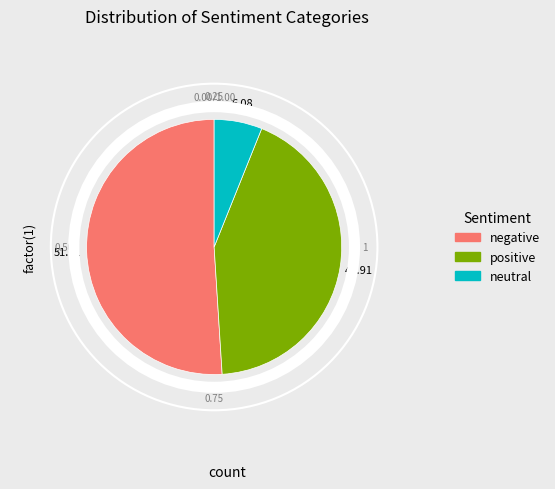

Which category has the biggest portion of the pie?

negative